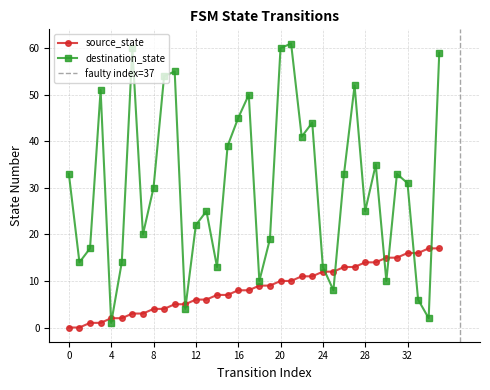

Is this an area chart (filled region under the line)?

No